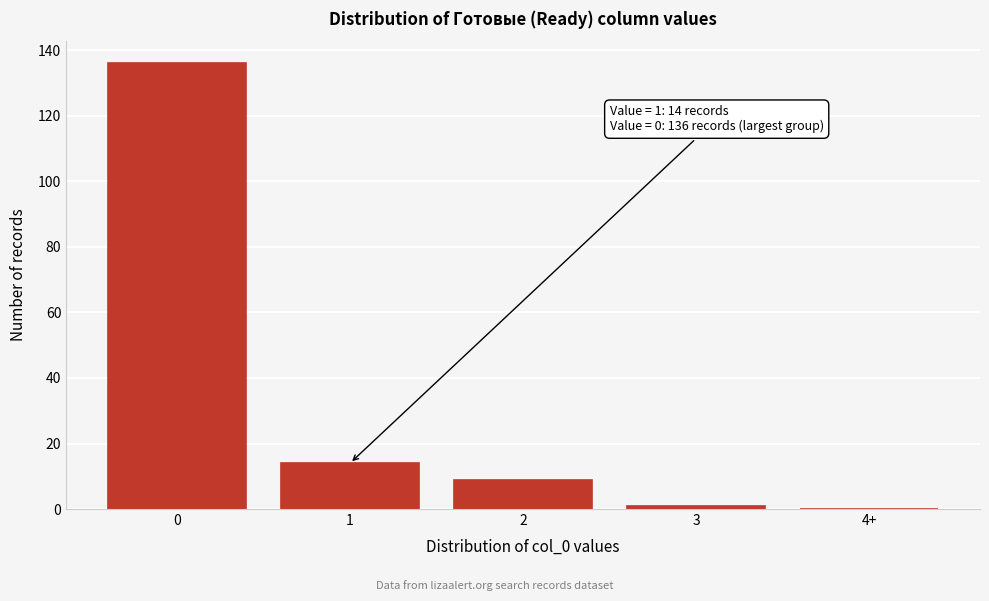

Reading right to left, list all the values displayed in this chart.

4+=0	3=1	2=9	1=14	0=136